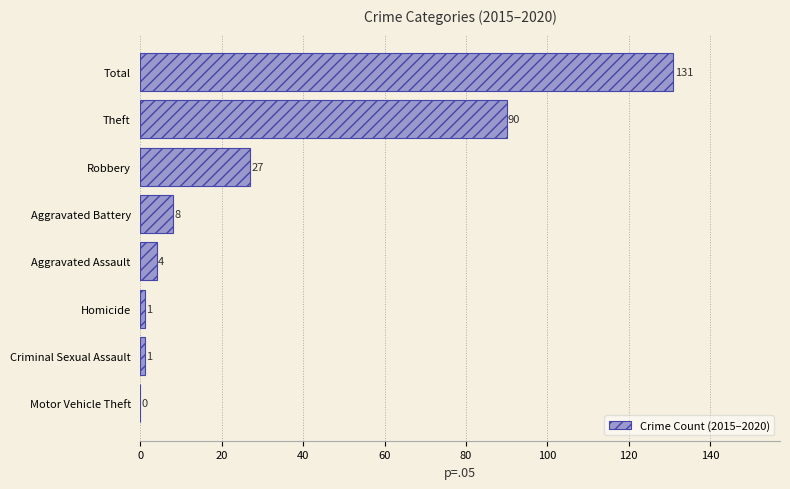

Where is the data nearest to the value 65?

Theft